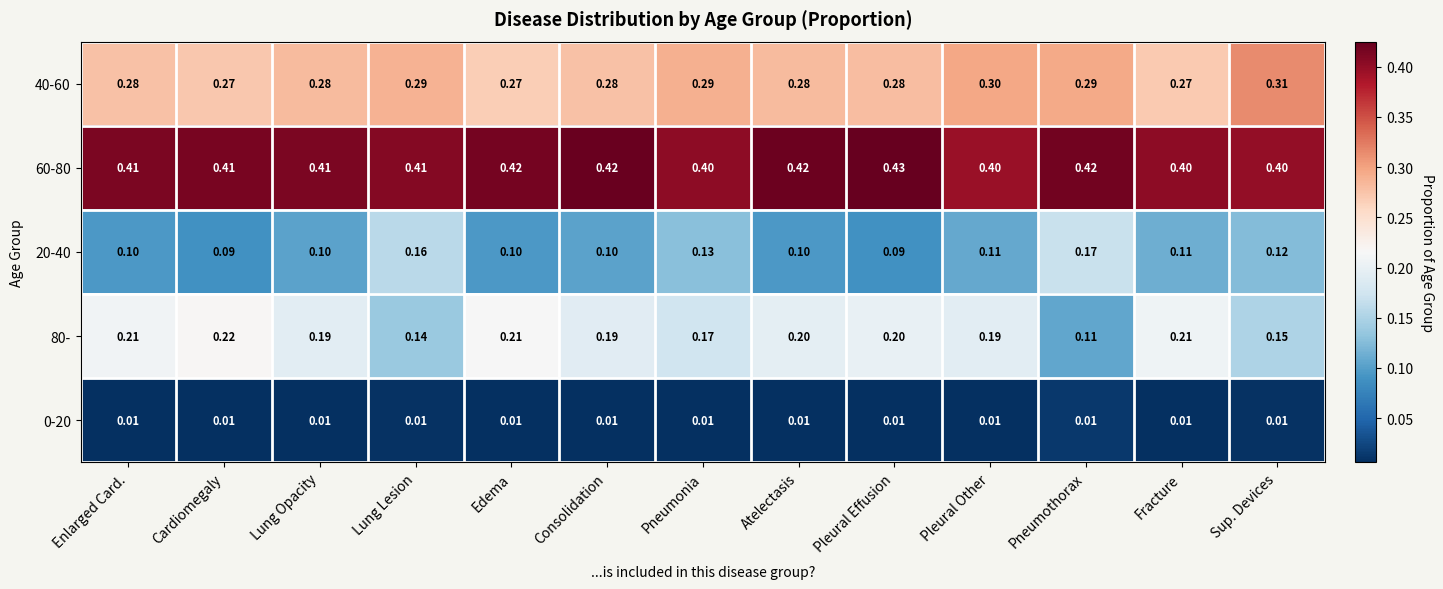

Is the value of 40-60 at Consolidation greater than the value of 80- at Sup. Devices?

Yes